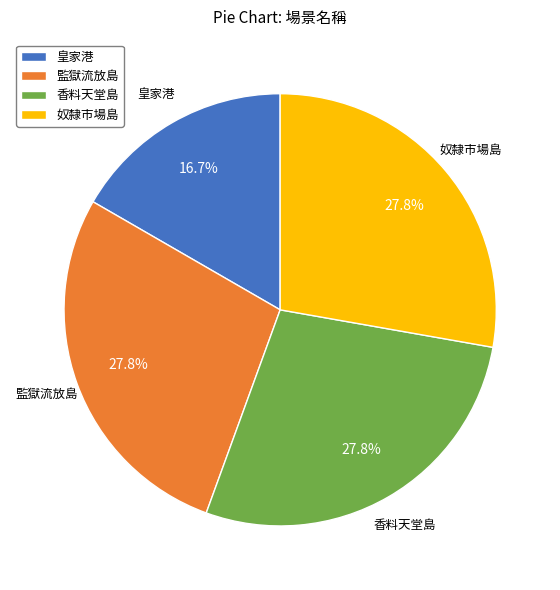

What is the ratio of the value at 奴隸市場島 to the value at 香料天堂島?

1.0